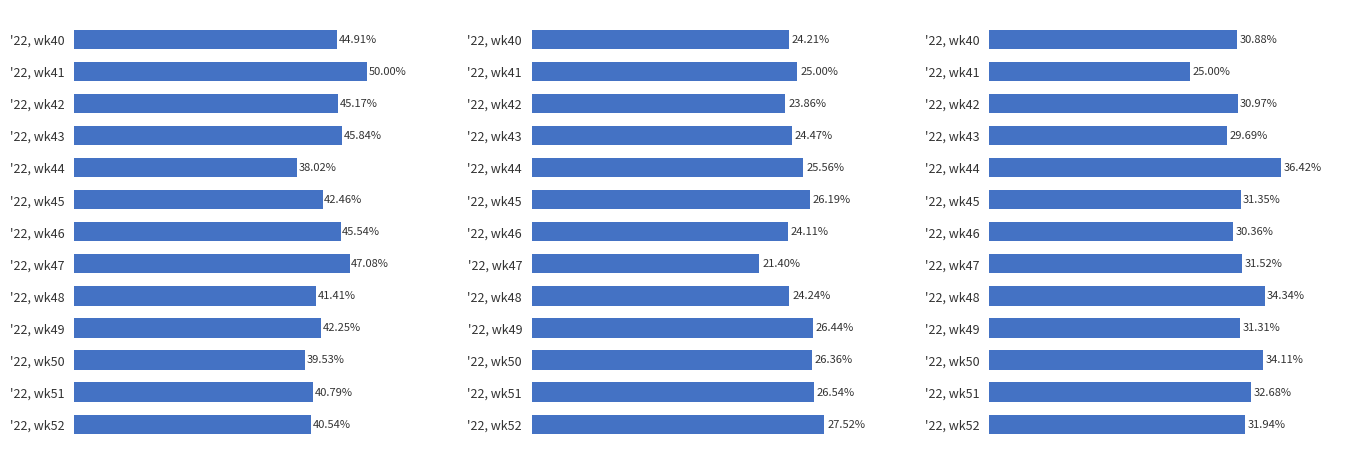

How many bars are there in total?

39